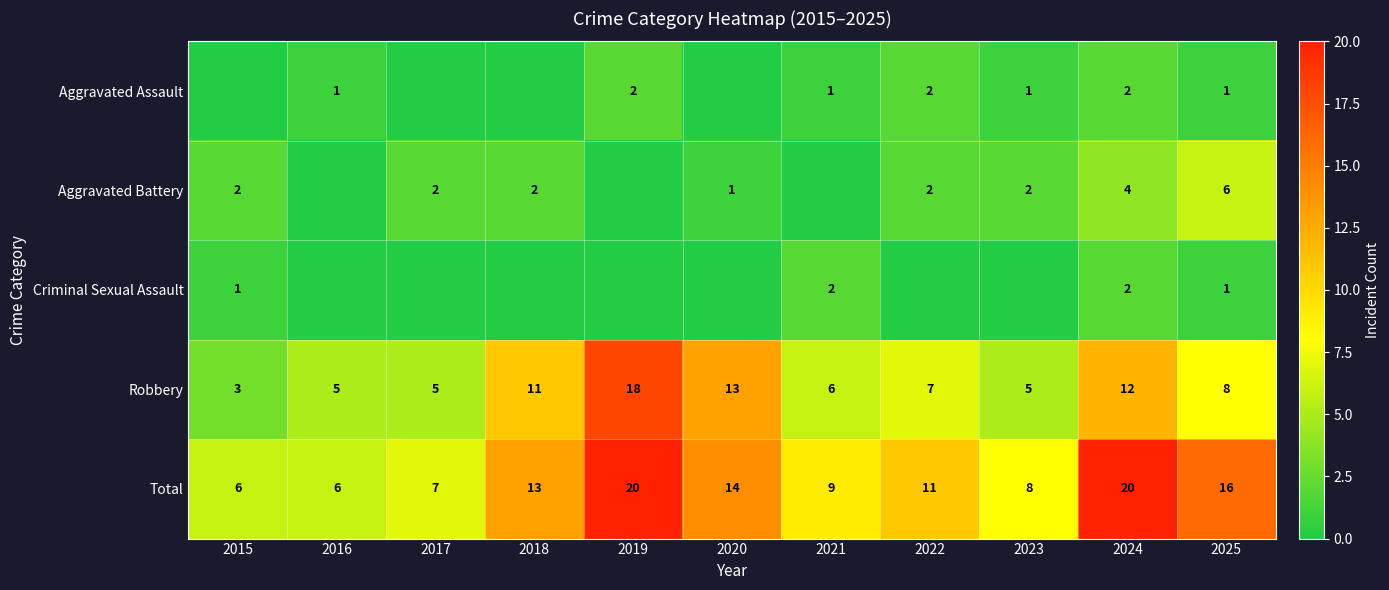

What is the average value of the Total series?

12